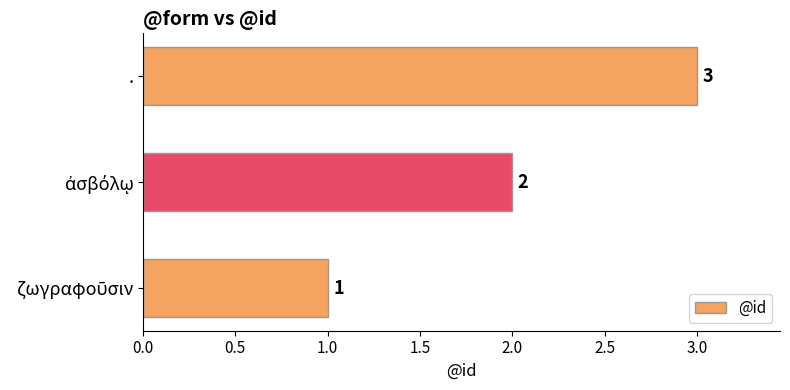

Are the bars grouped side by side (vs. stacked)?

No